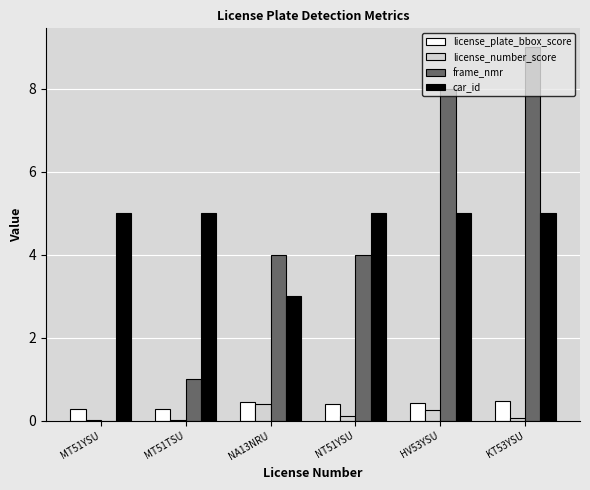

What are all the series names shown in the legend?

license_plate_bbox_score, license_number_score, frame_nmr, car_id